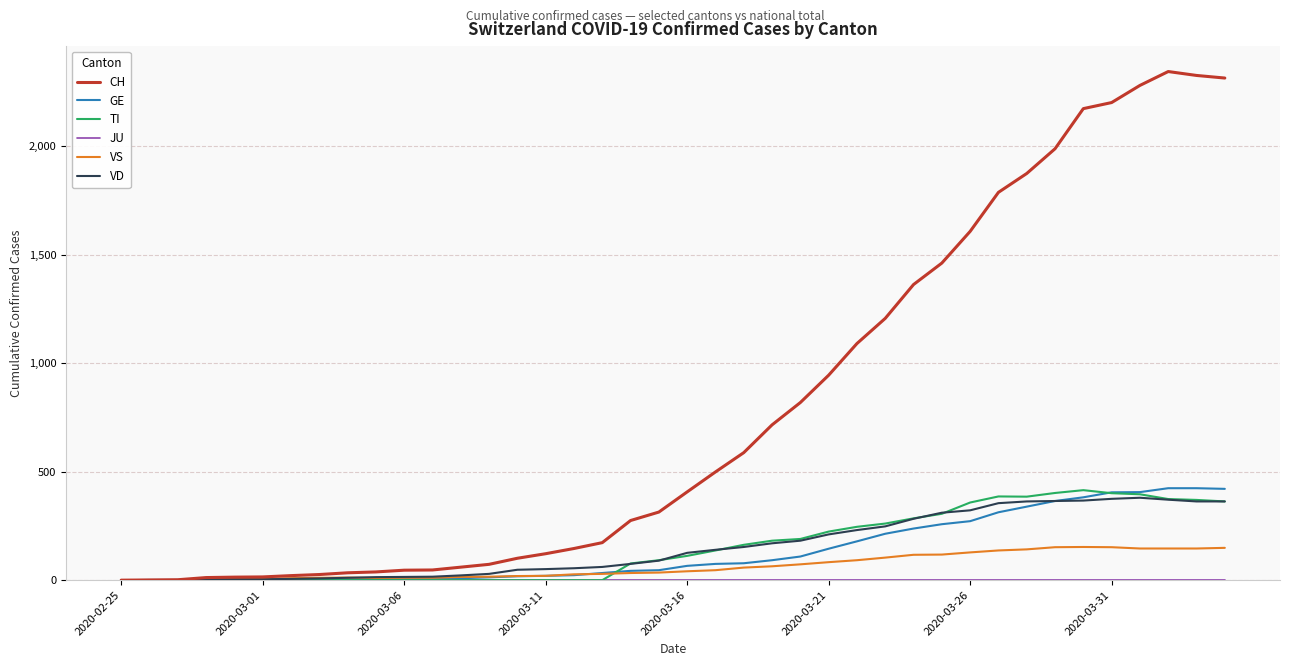

After their last crossing, which series has the higher values: GE or VS?

GE